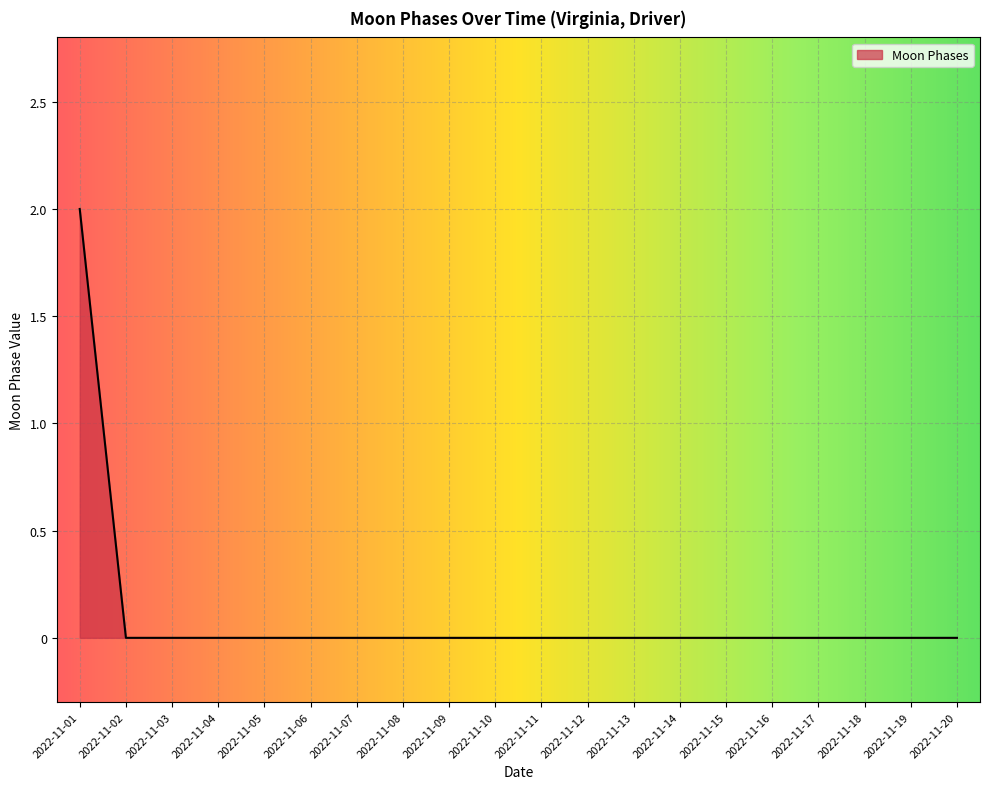

What is the greatest value displayed?

2